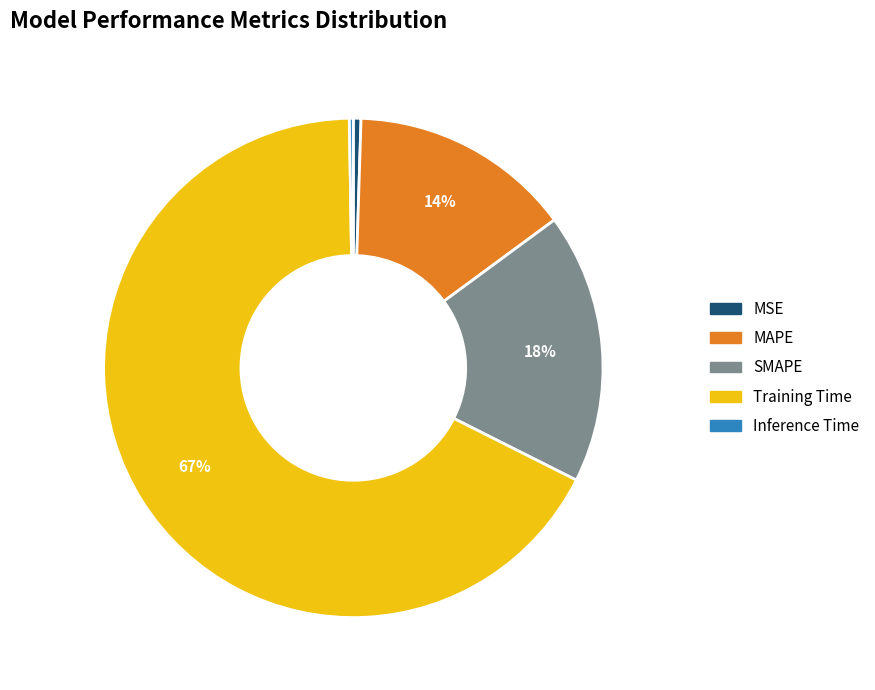

What percentage is the SMAPE slice, to the nearest percent?

18%